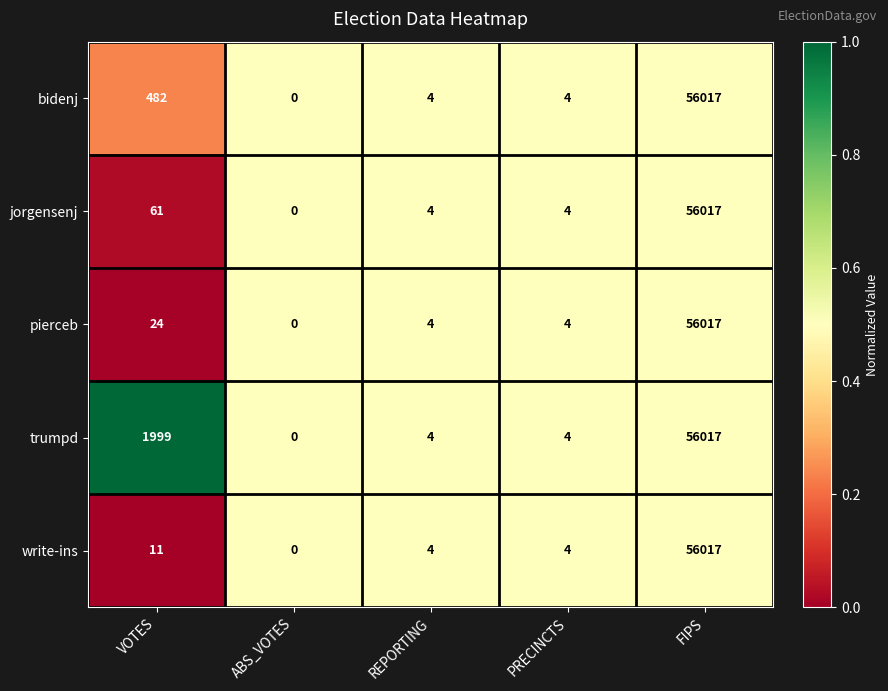

At which category is the sum across all series the highest?

FIPS